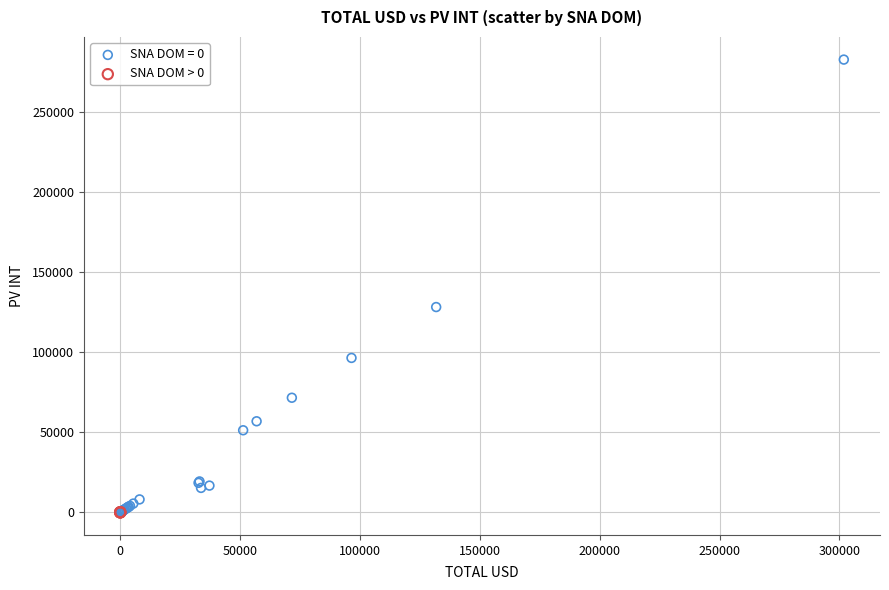

Which series contains the highest Y value?

SNA DOM = 0